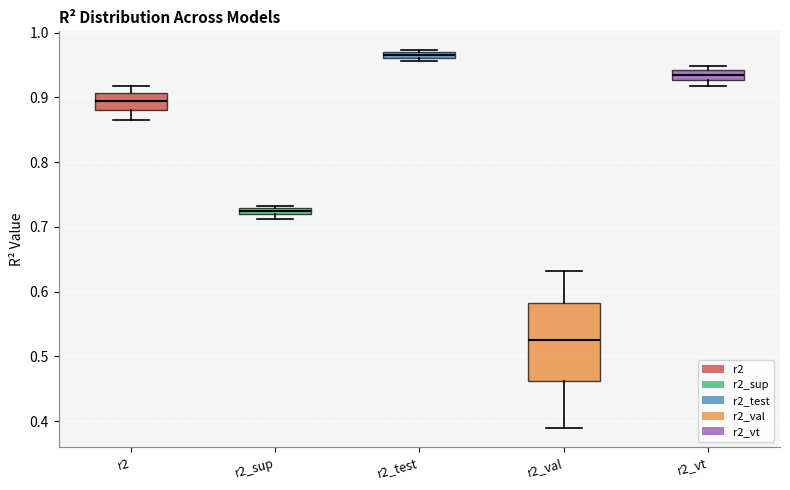

Which box's median line is the lowest?

r2_val